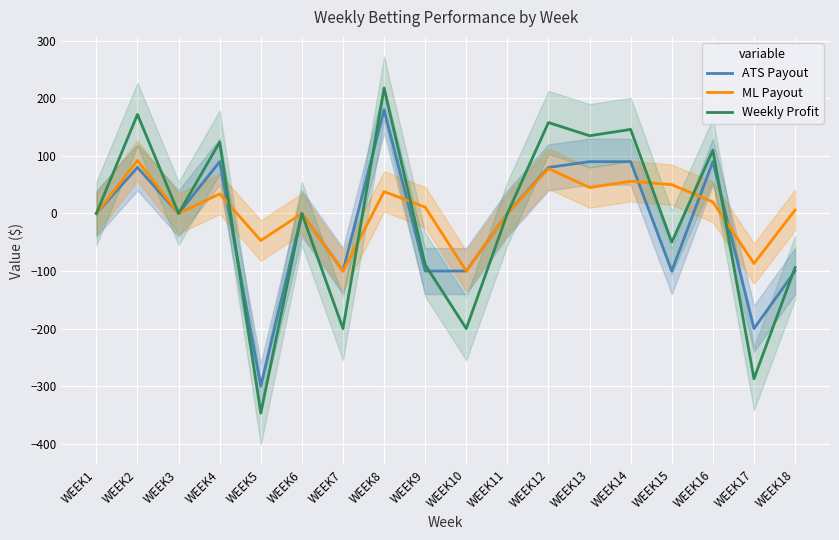

At WEEK6, list the series in order from smallest to largest.

ATS Payout, ML Payout, Weekly Profit